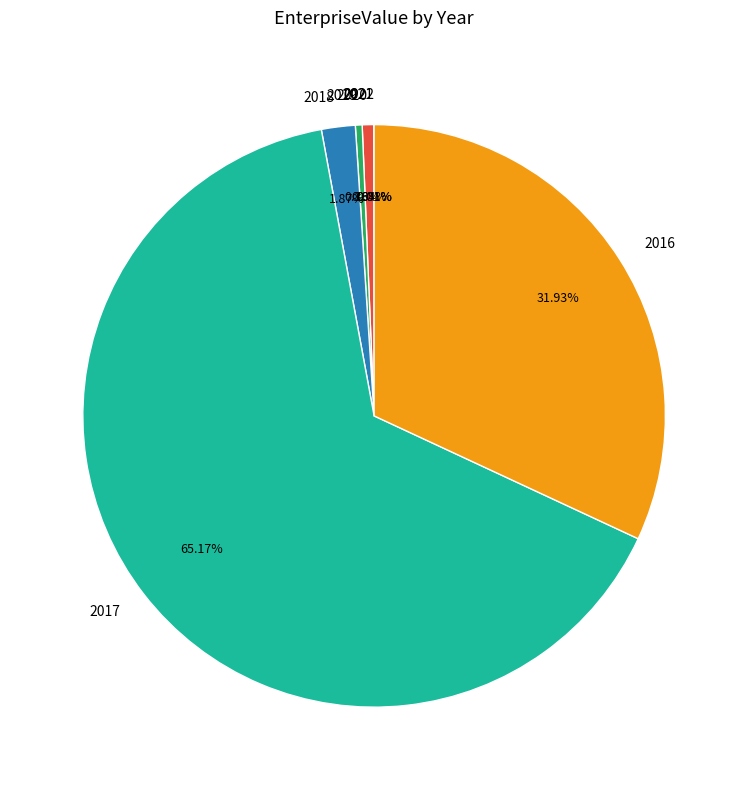

Between 2018 and 2016, which is larger?

2016